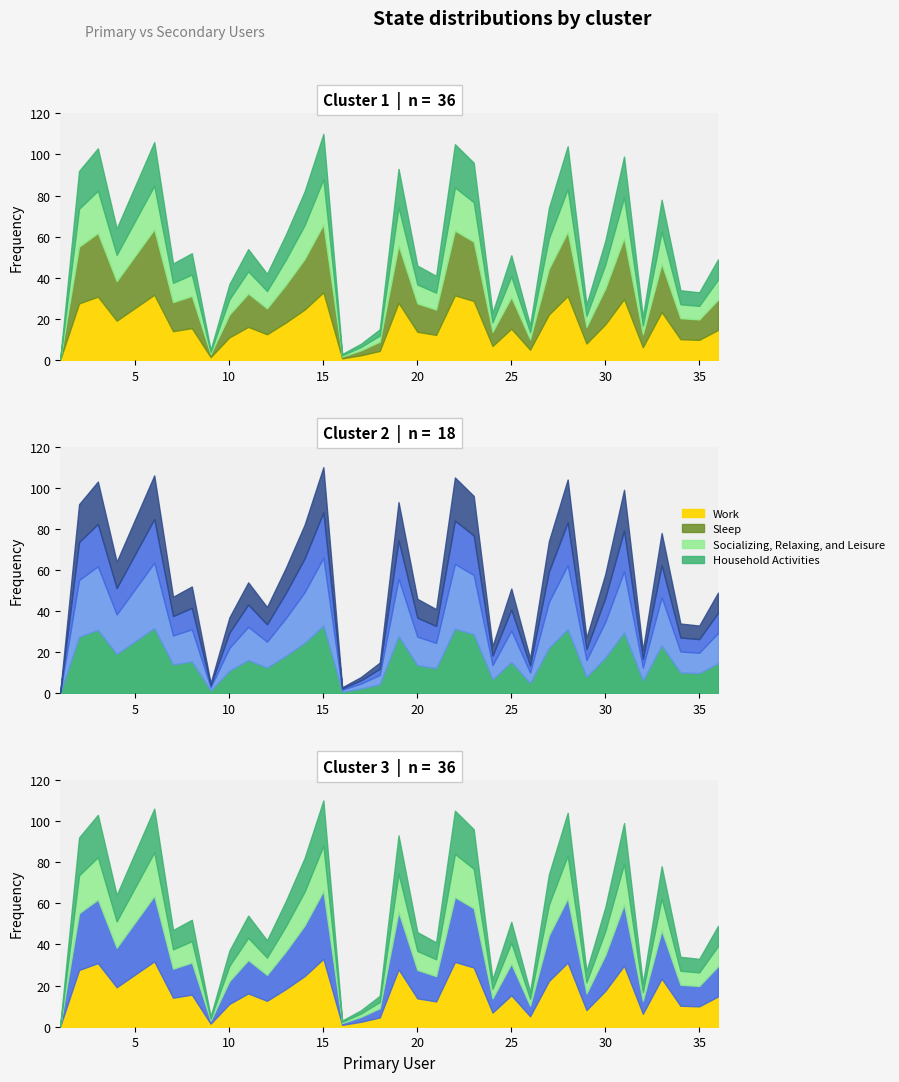

Where does the data first go above 52?

2